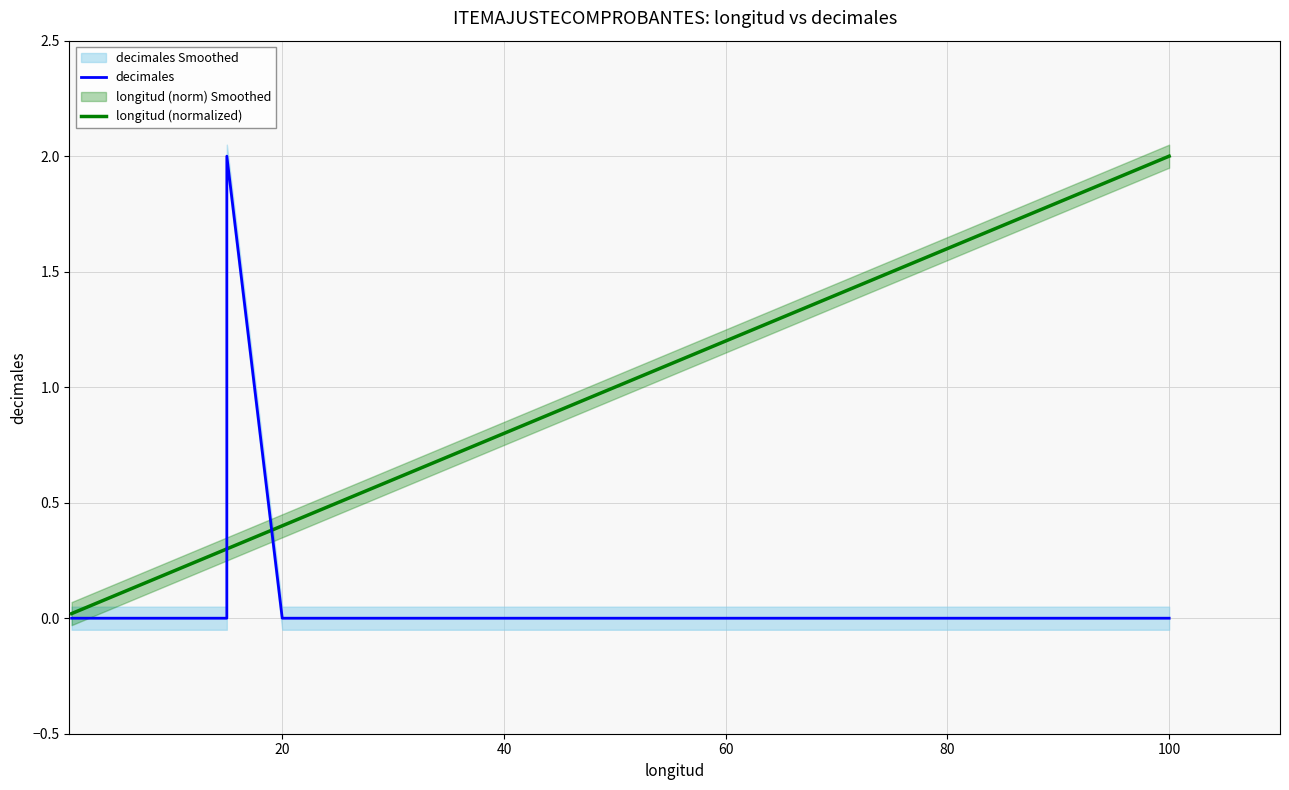

At how many categories does at least one series exceed 0?

16